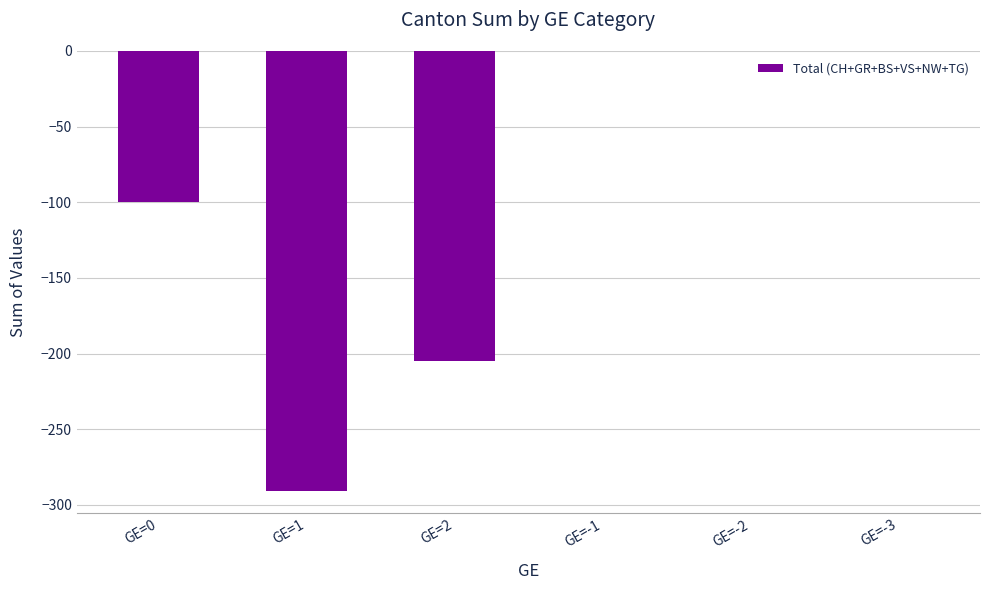

Does the chart contain stacked bars?

No